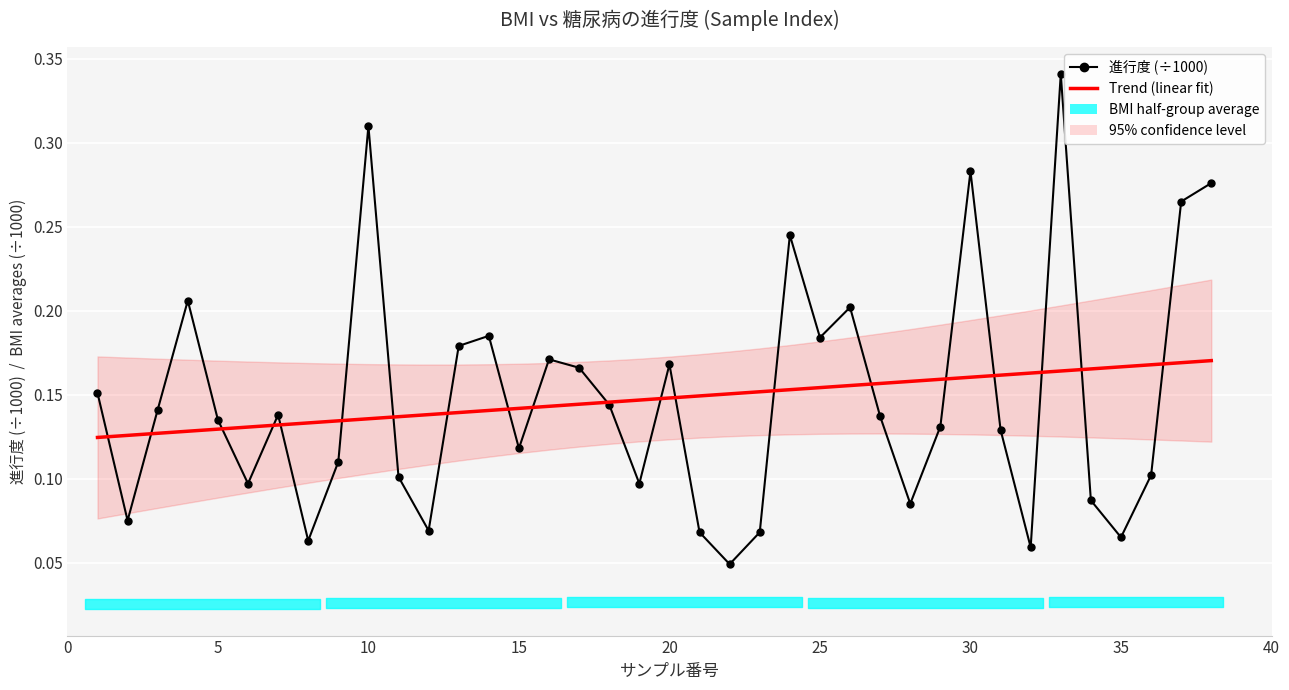

What is the value of the Trend (linear fit) point at the 22nd from the left?

0.2